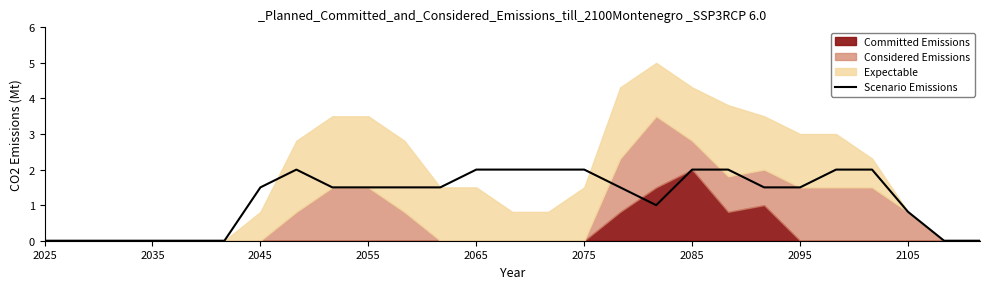

What is the maximum value for Scenario Emissions?

2.0